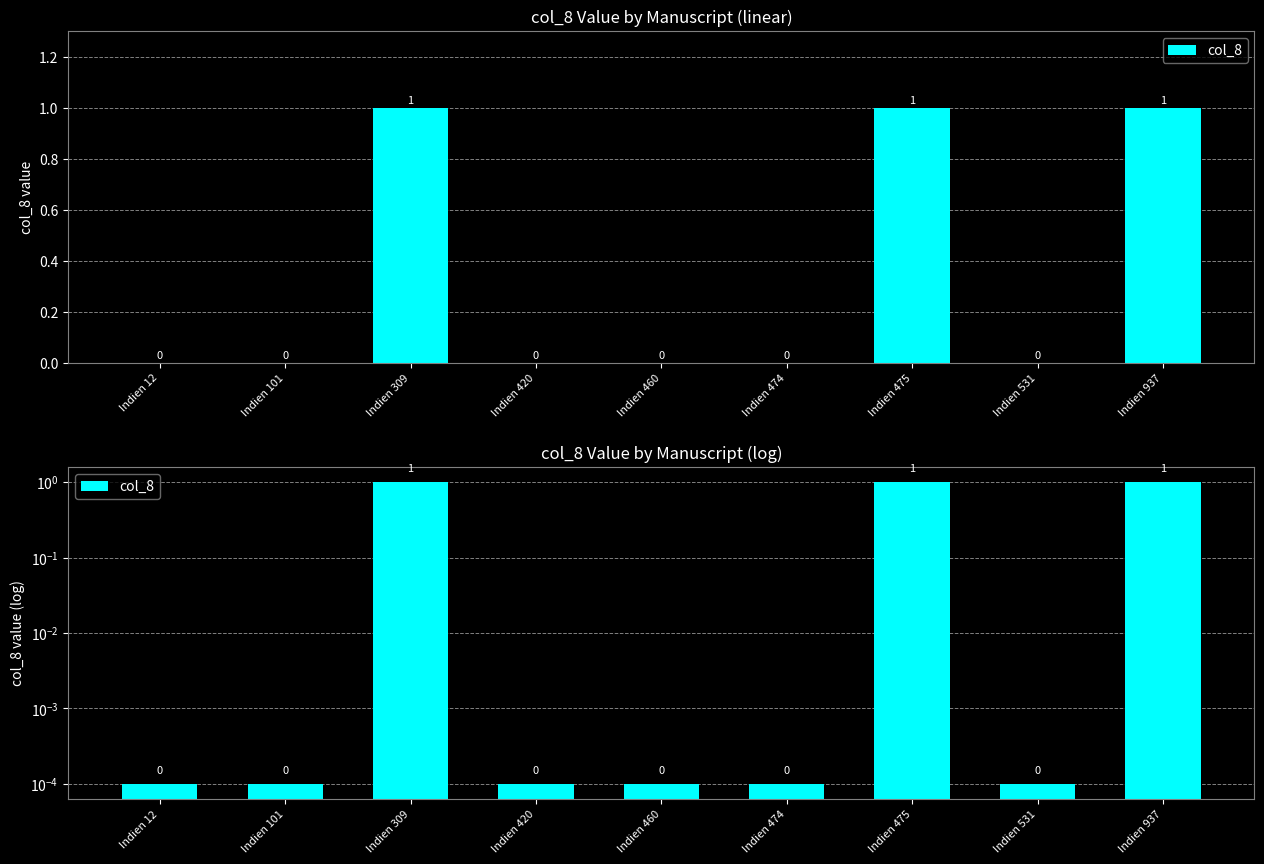

Reading left to right, what are all the values shown in this chart?

Indien 12=0.0	Indien 101=0.0	Indien 309=1.0	Indien 420=0.0	Indien 460=0.0	Indien 474=0.0	Indien 475=1.0	Indien 531=0.0	Indien 937=1.0